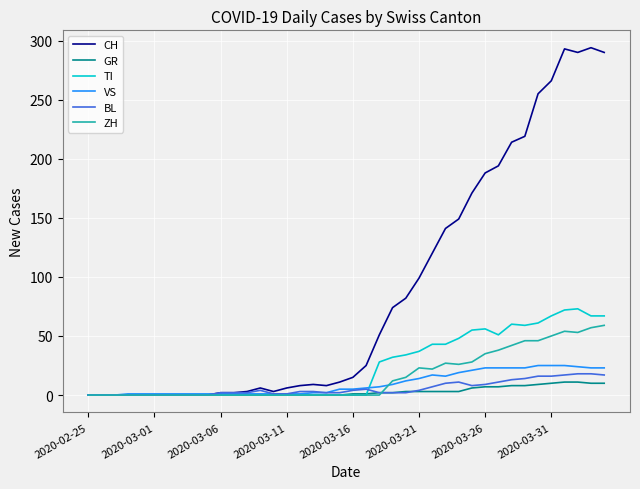

What is the maximum value shown in the chart?

294